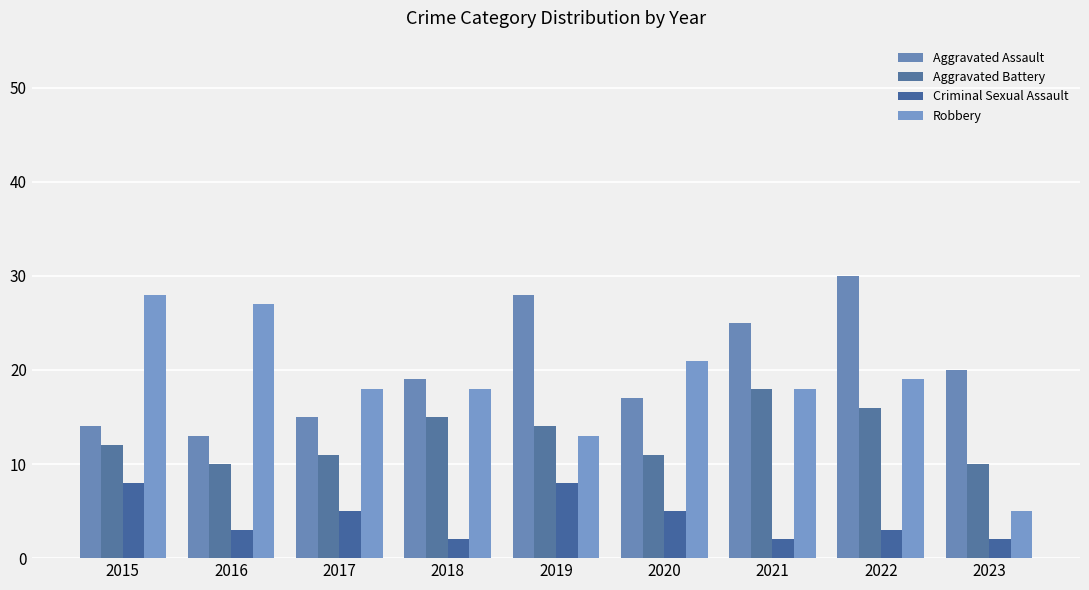

Are the bars horizontal?

No